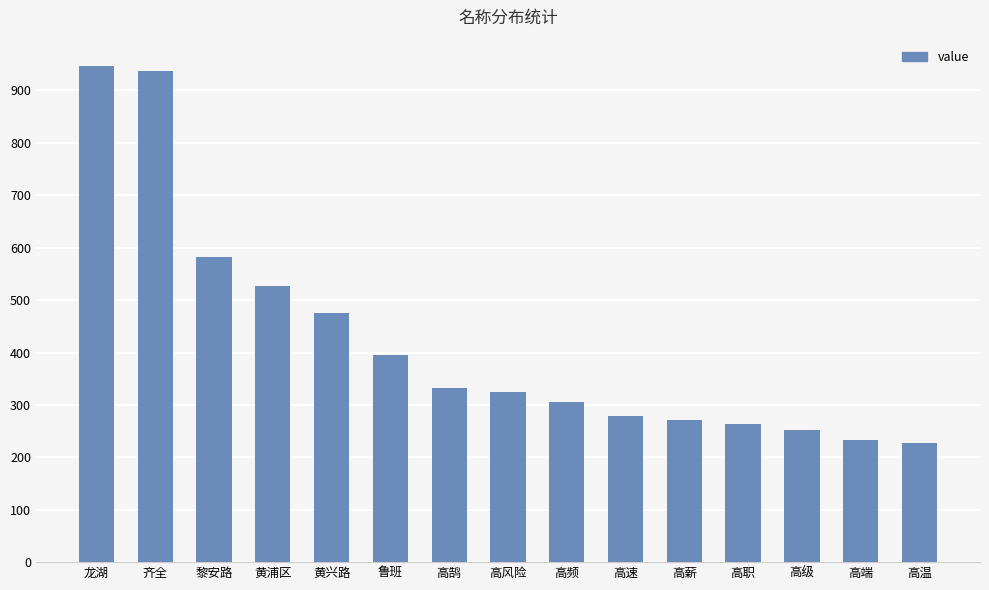

How many data points are less than 324?

7